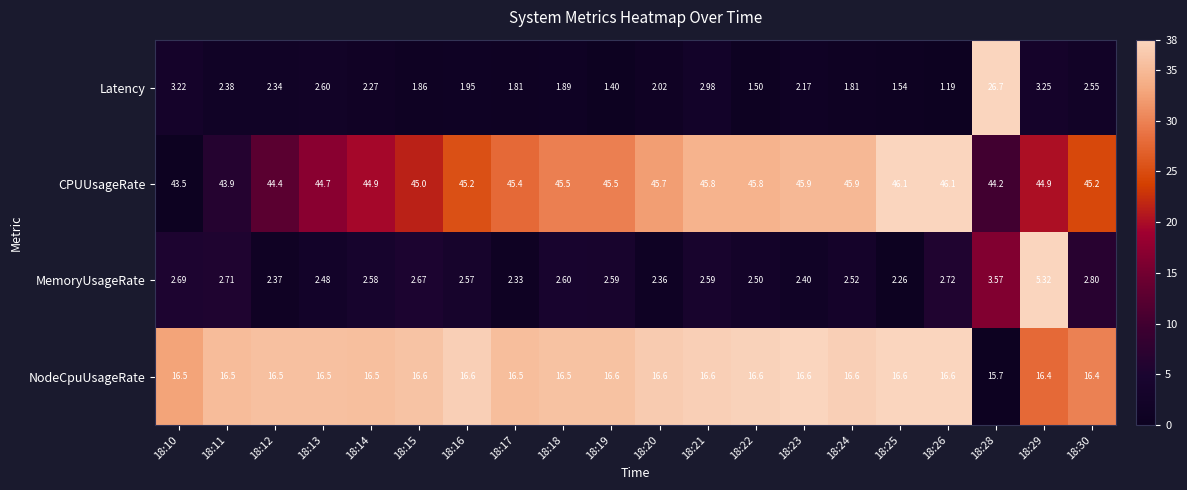

Which series has the widest spread of values?

Latency